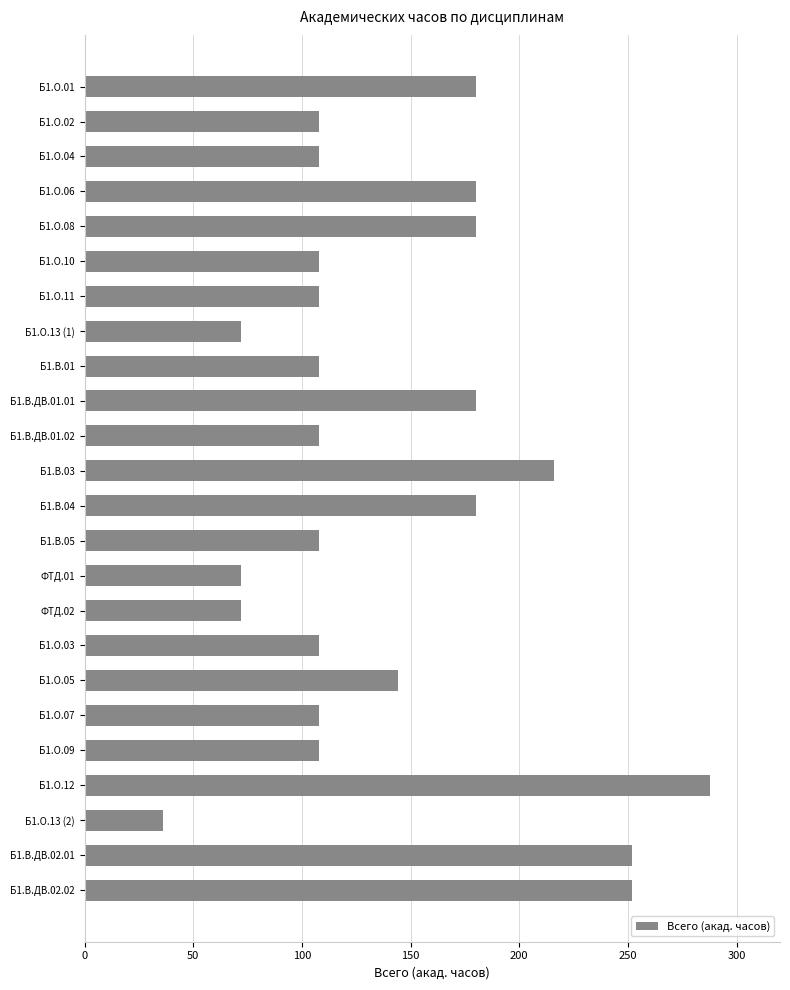

Reading top to bottom, extract all data points from this chart.

180	108	108	180	180	108	108	72	108	180	108	216	180	108	72	72	108	144	108	108	288	36	252	252